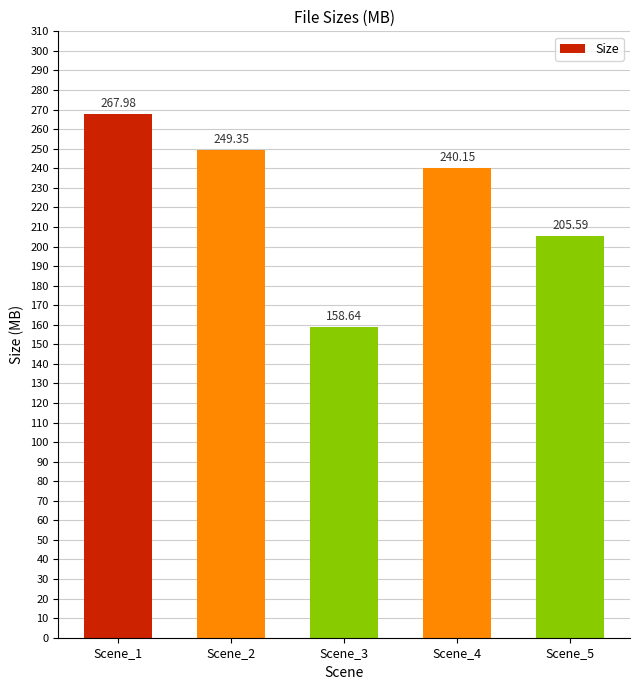

Which has a higher value, Scene_3 or Scene_1?

Scene_1